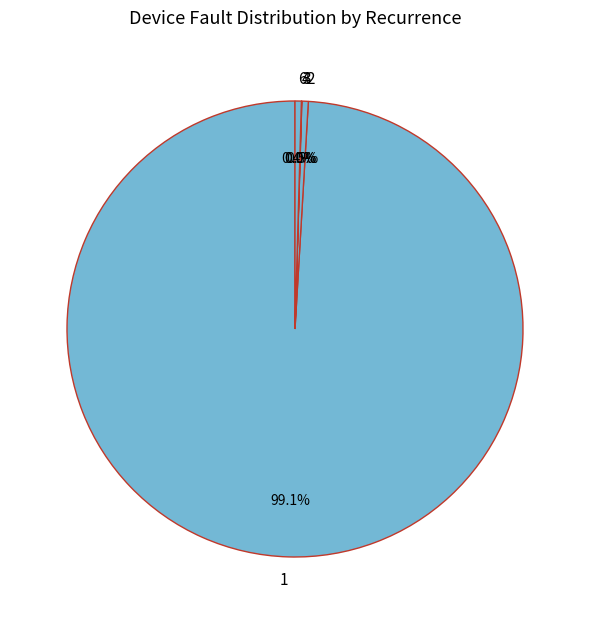

Is there any slice that represents more than half of the pie?

Yes